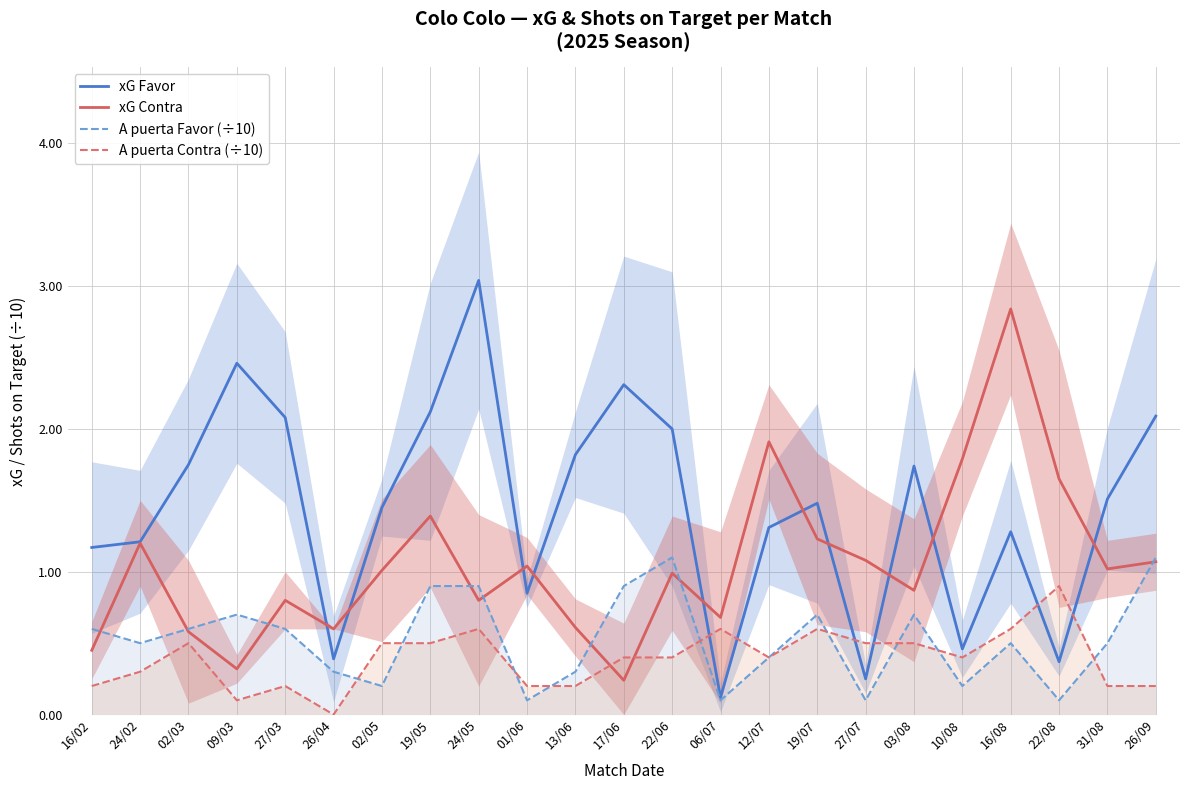

At which label does xG Contra reach its peak?

16/08